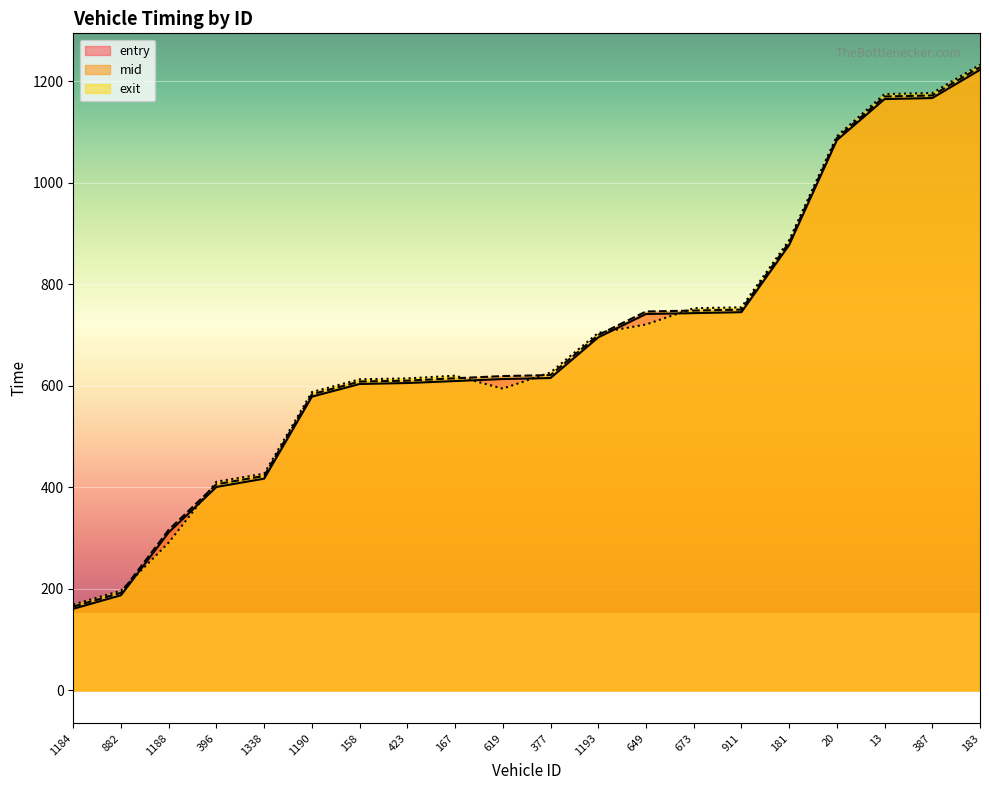

Count the number of categories in the chart.

20